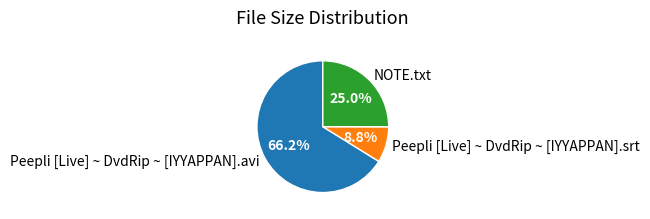

To the nearest percent, what portion does NOTE.txt represent?

25%